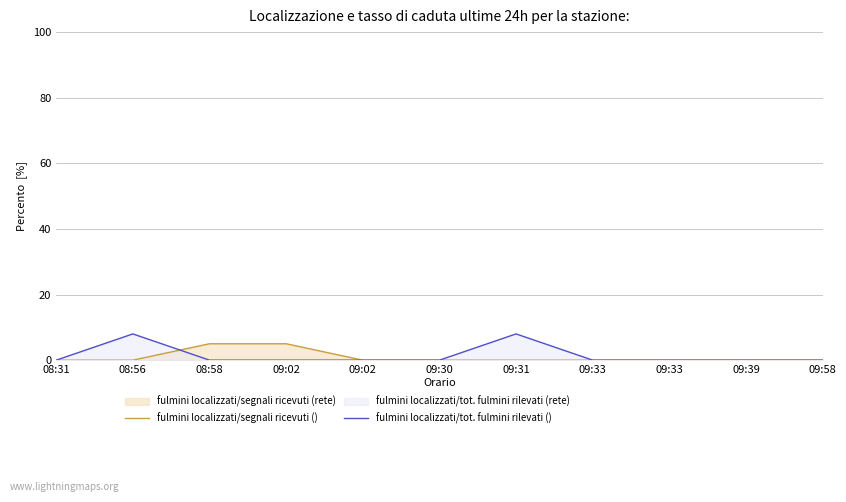

Which series has the largest total across all categories?

fulmini localizzati/tot. fulmini rilevati ()